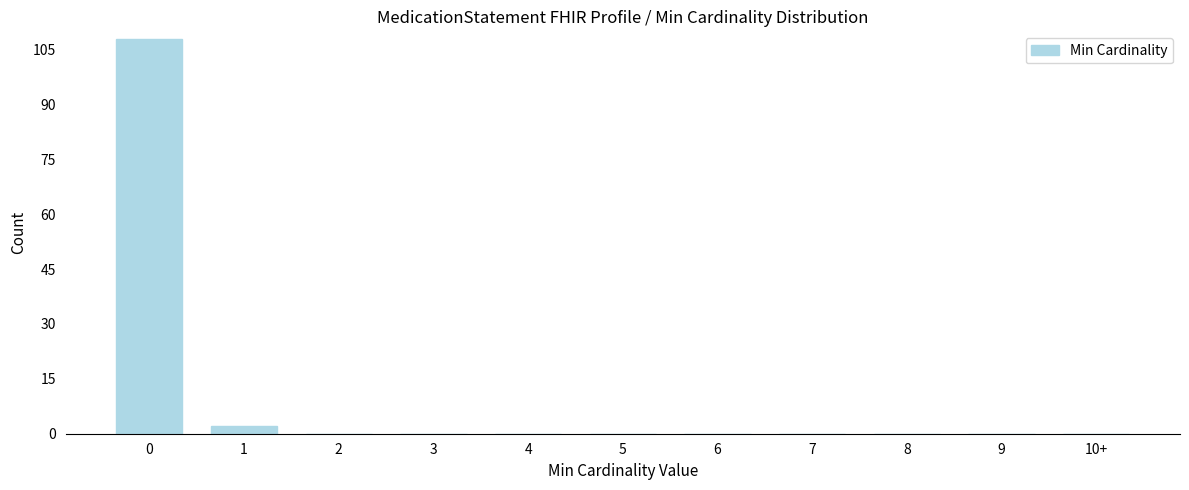

Reading left to right, list all the values displayed in this chart.

0=108	1=2	2=0	3=0	4=0	5=0	6=0	7=0	8=0	9=0	10+=0